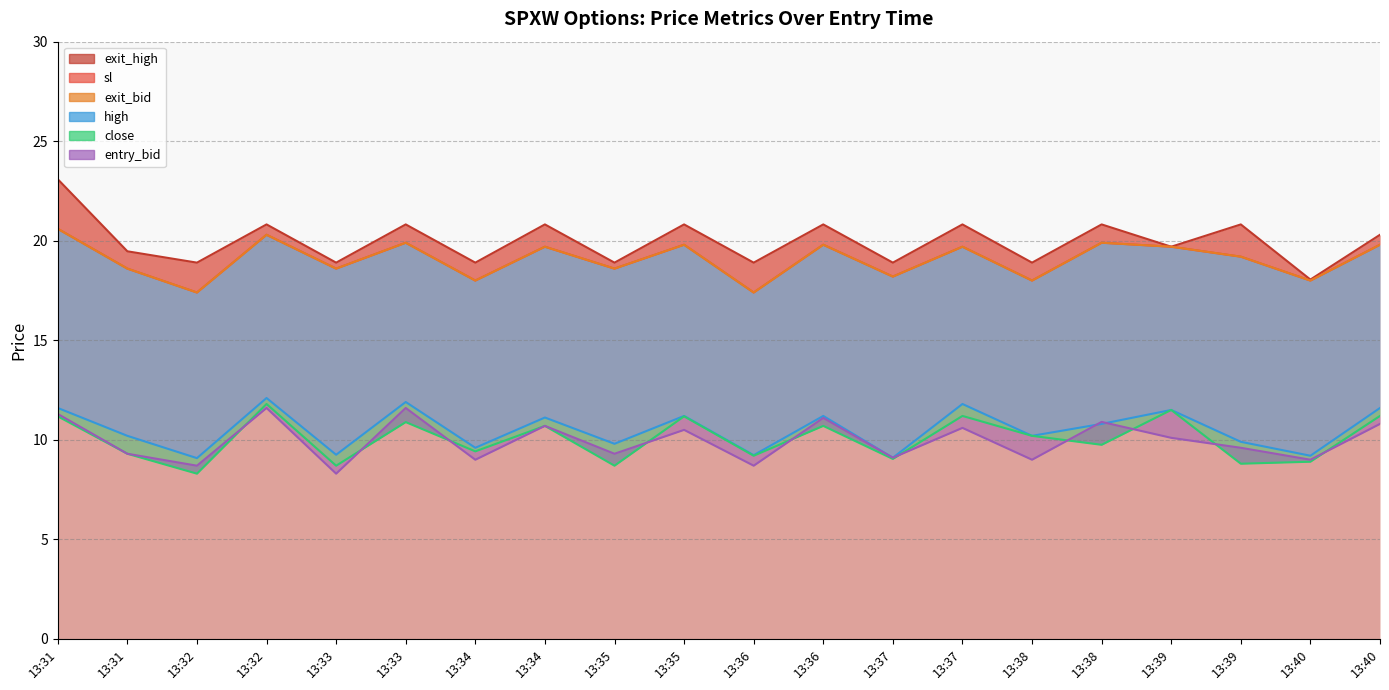

Where is the first local maximum for sl?

13:32